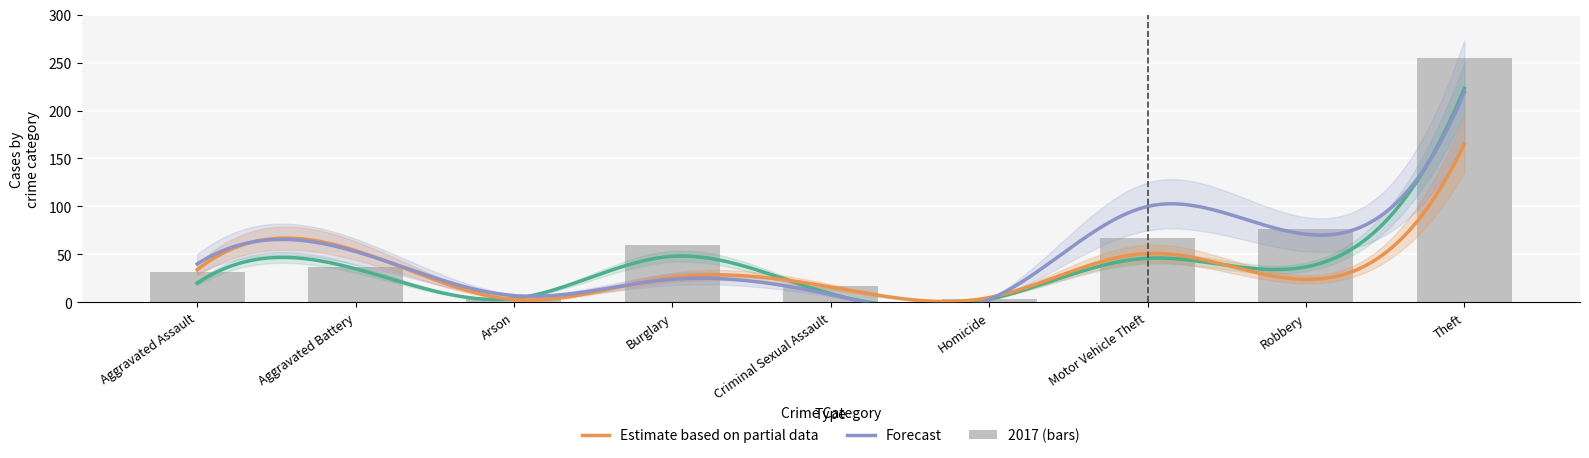

What is the label of the 1st bar from the right?

Theft